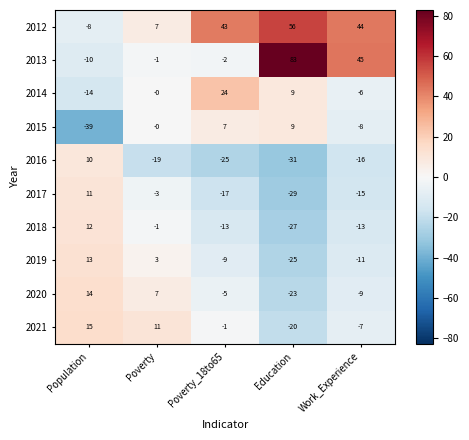

What is the average value of the 2019 series?

-6